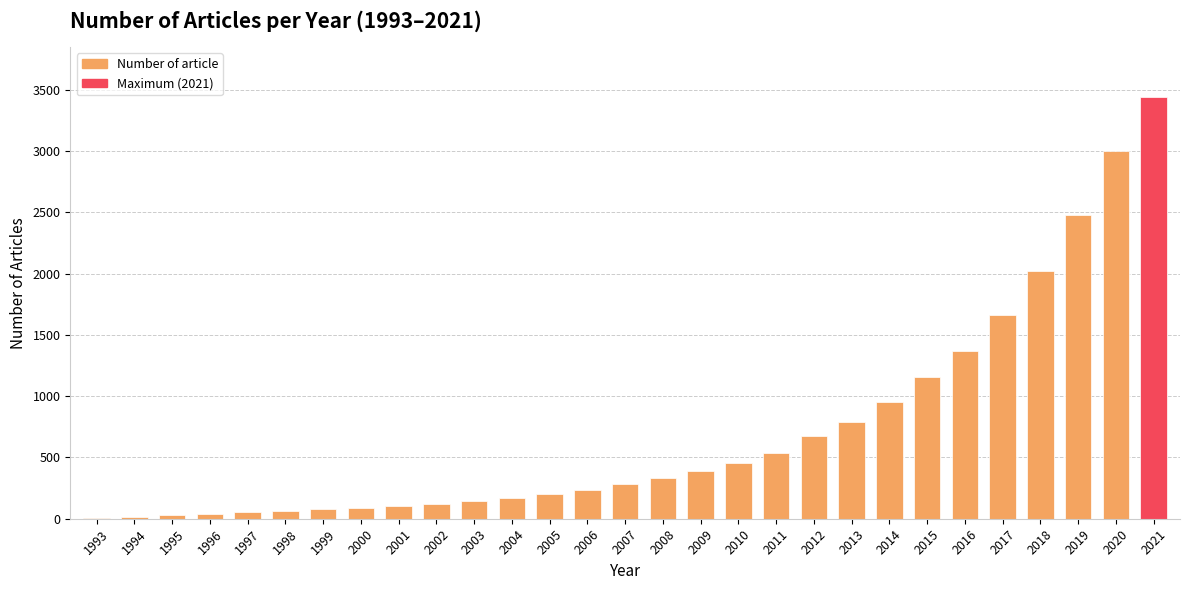

Where is the data nearest to the value 1723?

2017